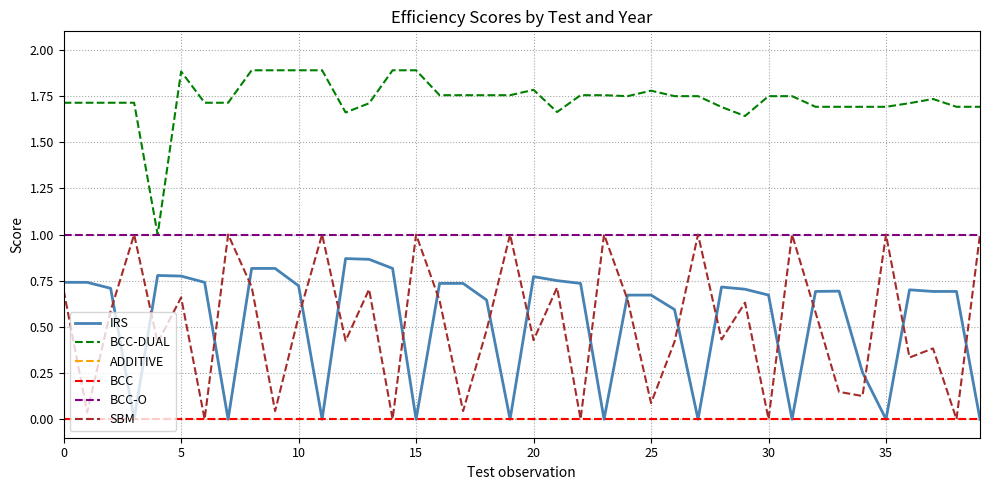

In IRS, how many points are higher than both neighbors (excluding endpoints)?

6